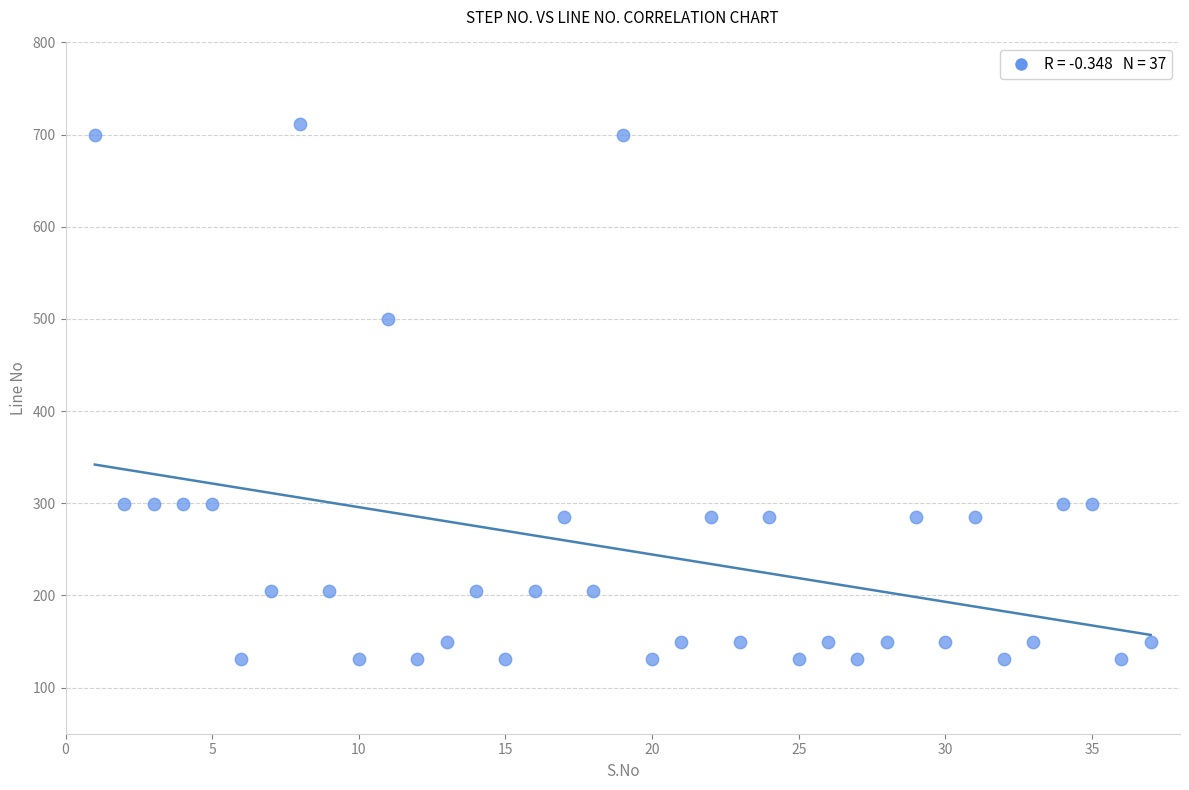

What is the range of X values (max minus min)?

36